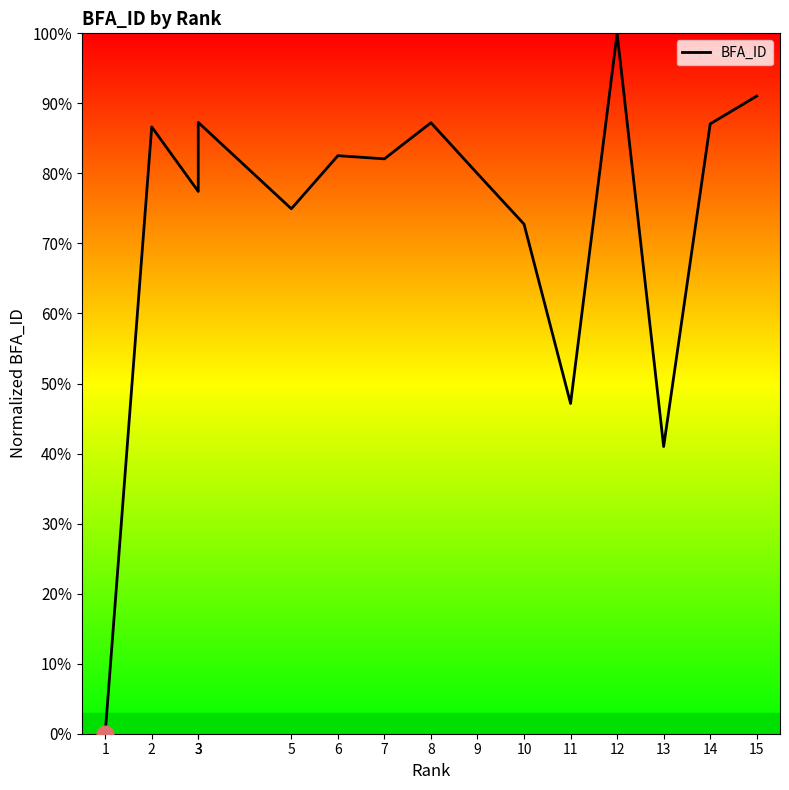

What is the difference between the maximum and minimum values?

100.0